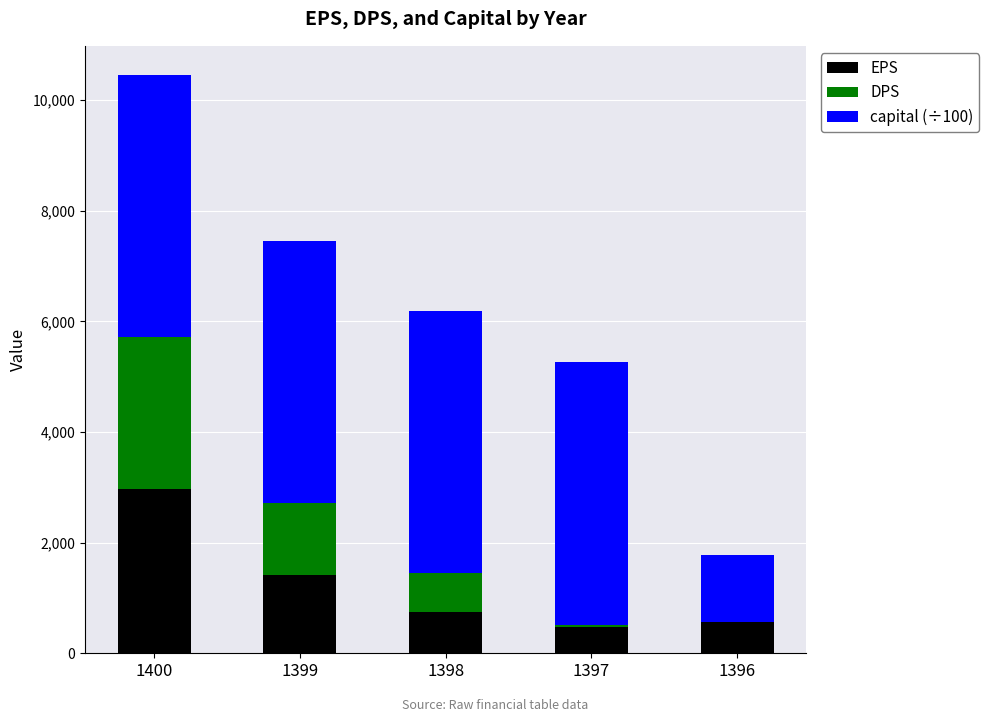

Reading right to left, what are the values for EPS?

1396=569.0	1397=469.0	1398=738.0	1399=1414.0	1400=2962.0